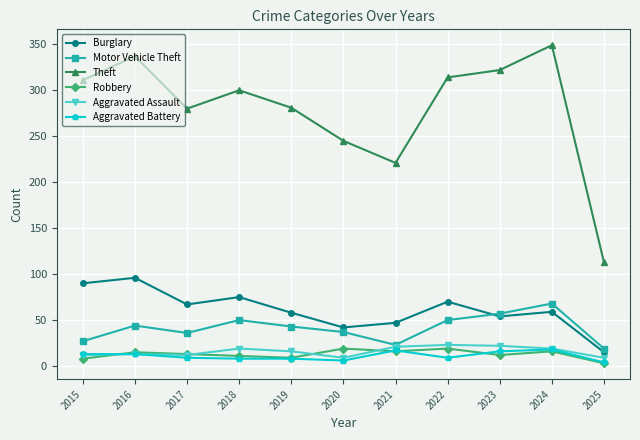

What is the difference between the maximum and second lowest values in the Aggravated Battery series?

12